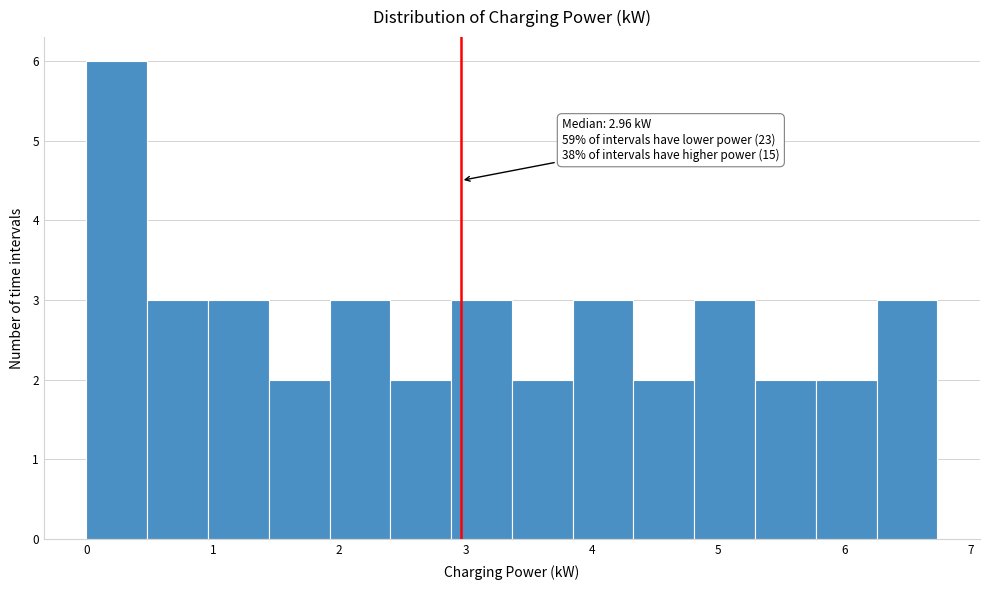

Over which range of the x-axis is the bar tallest?

0.0 to 0.5